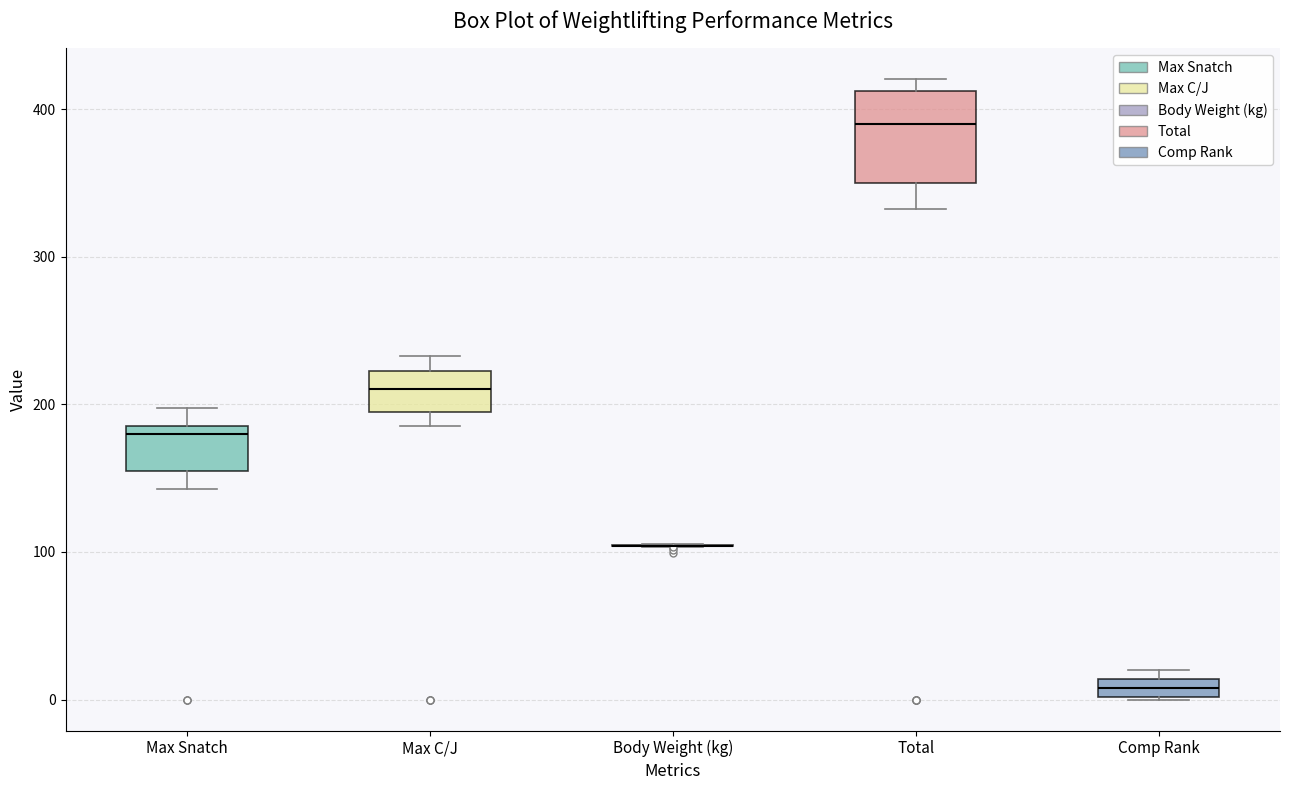

Which box is the tallest, from its lower edge to its upper edge?

Total